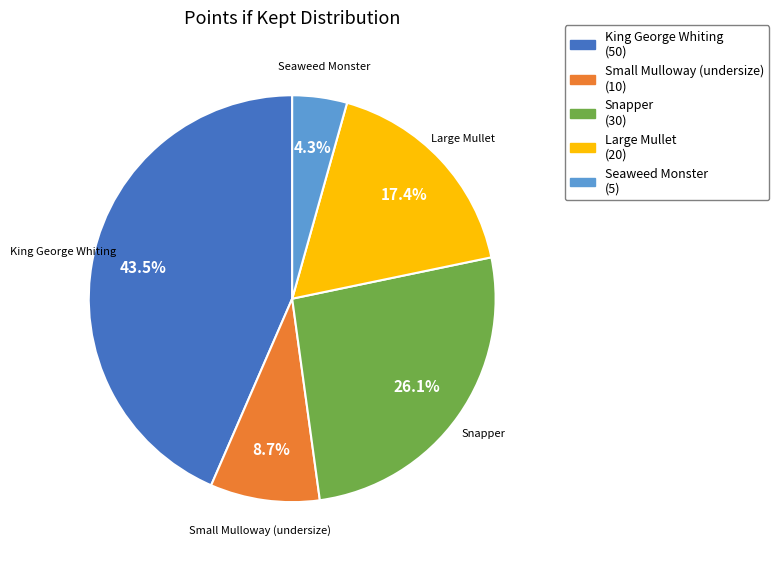

Do Seaweed Monster and Snapper together represent more than half of the pie?

No